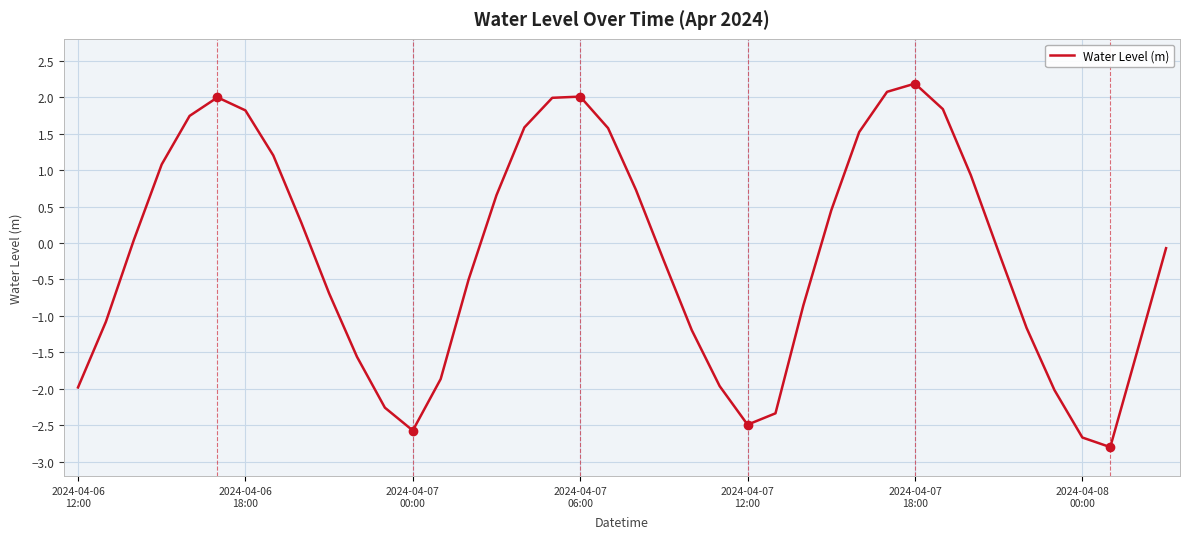

What is the difference between the maximum and minimum values?

5.0